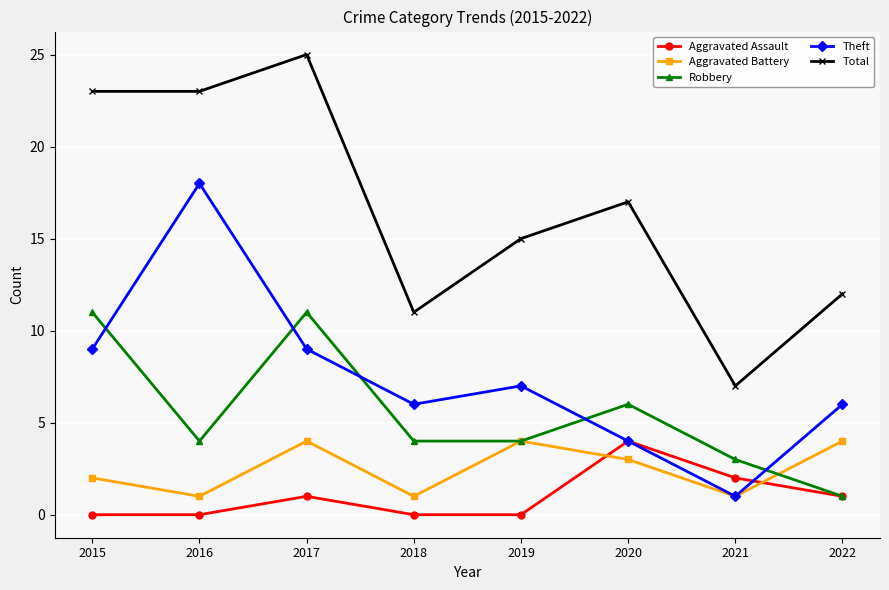

How many Aggravated Assault values are between 0 and 2?

7